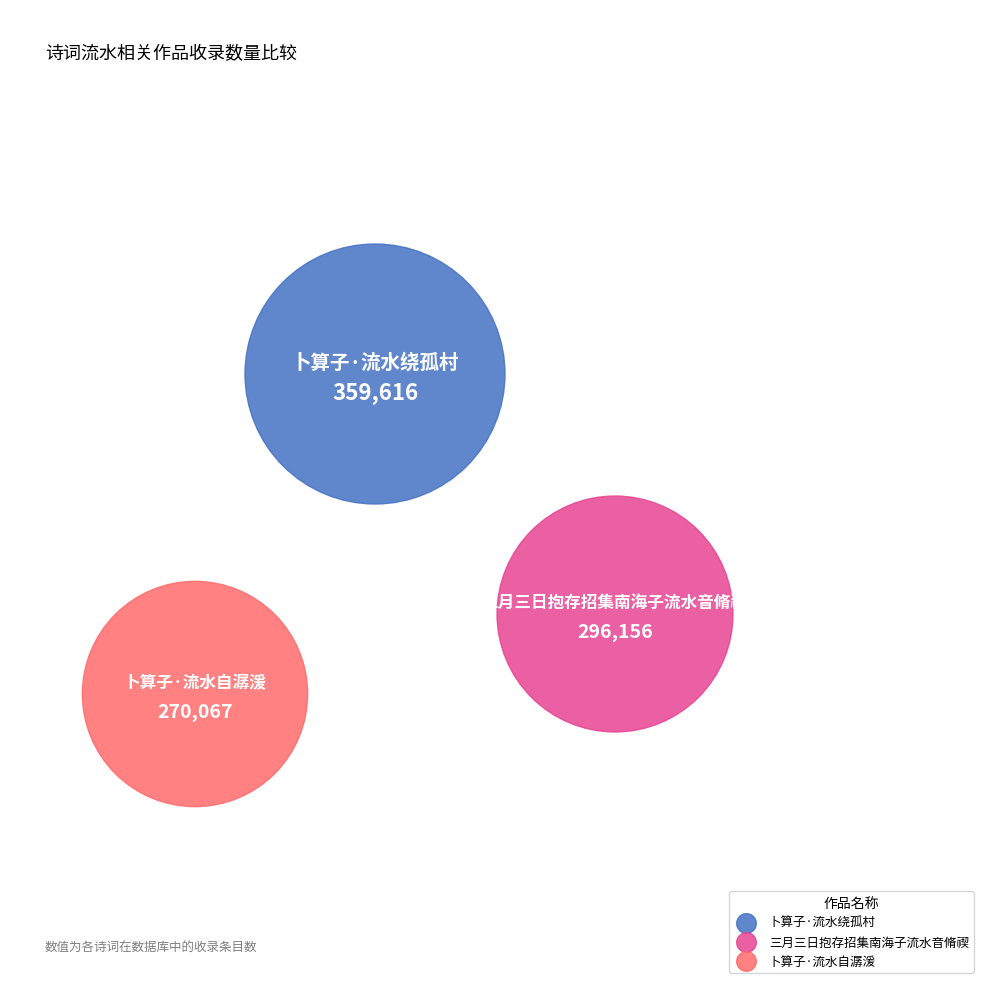

Count the number of slices in the pie.

3